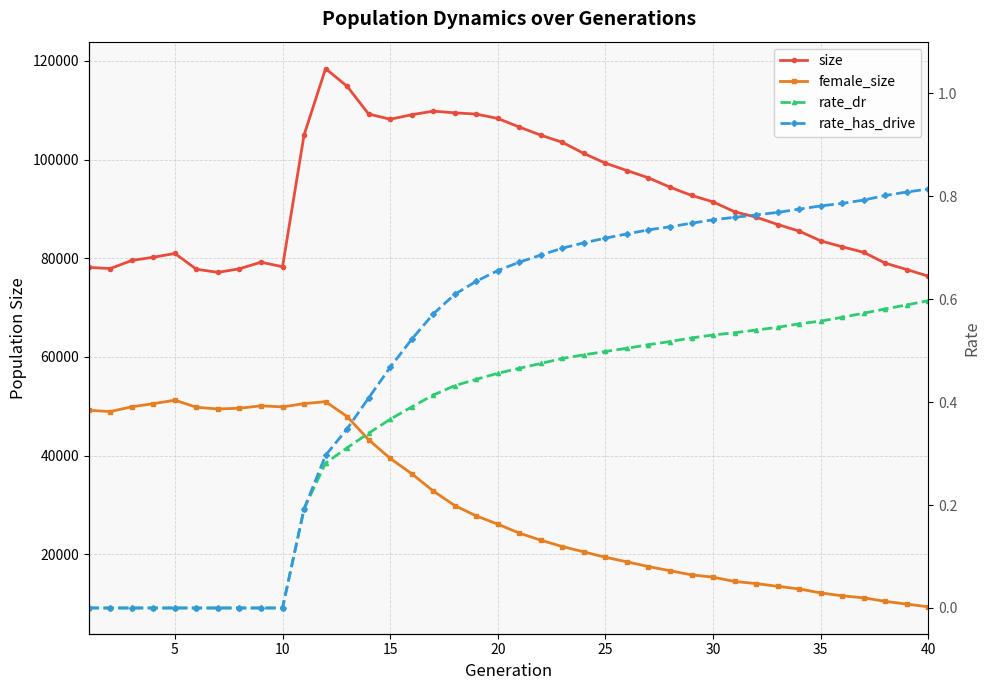

How many data points does each series have?

40